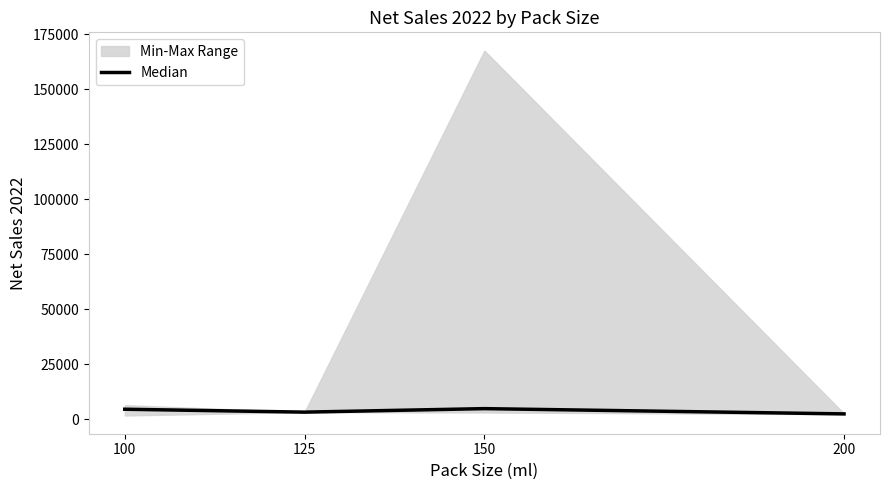

List the labels in order of value, smallest first.

200, 125, 100, 150